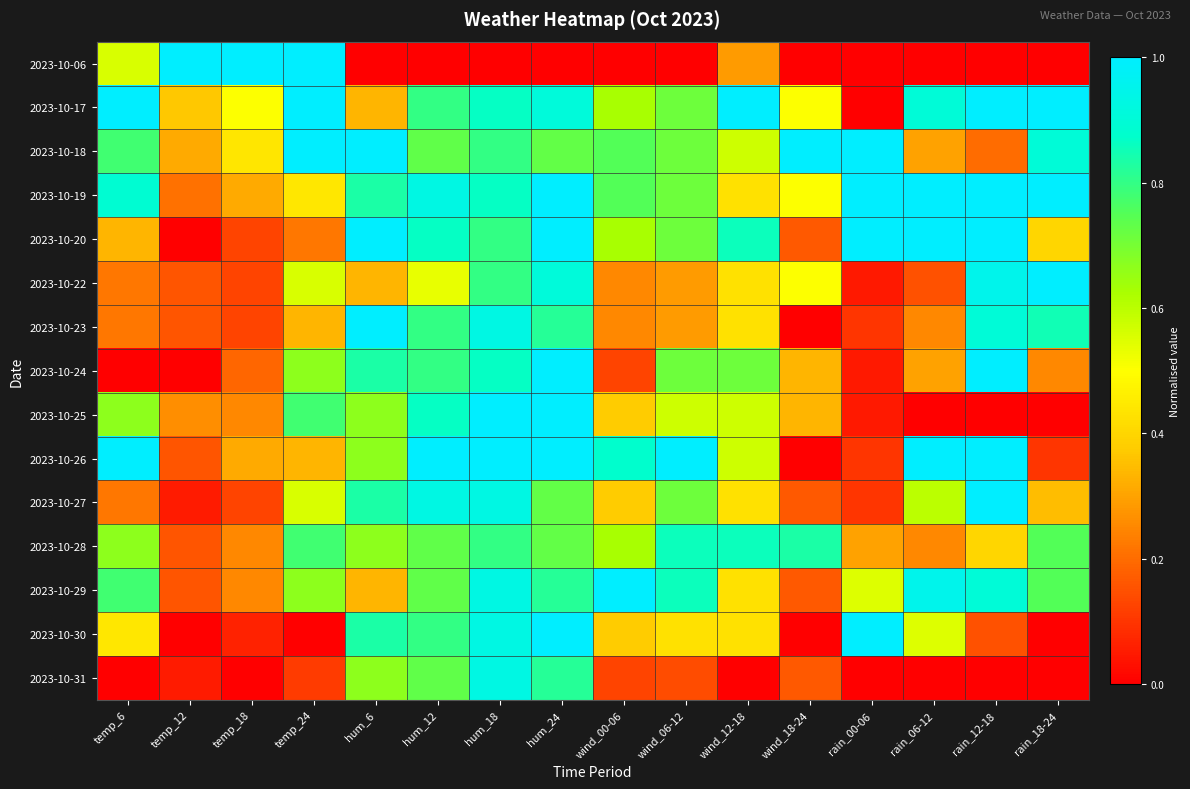

How many distinct data groups are displayed?

15